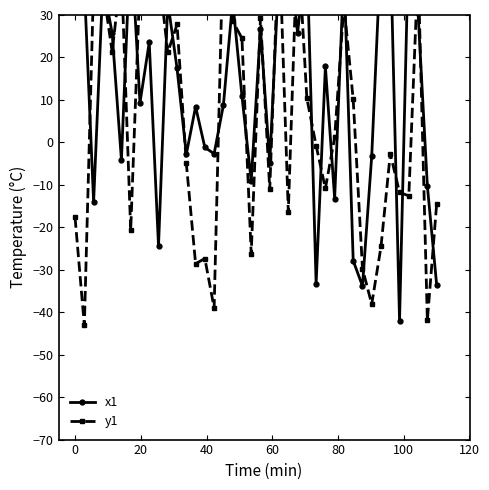

What is the lowest value of the x1 series?

-42.0